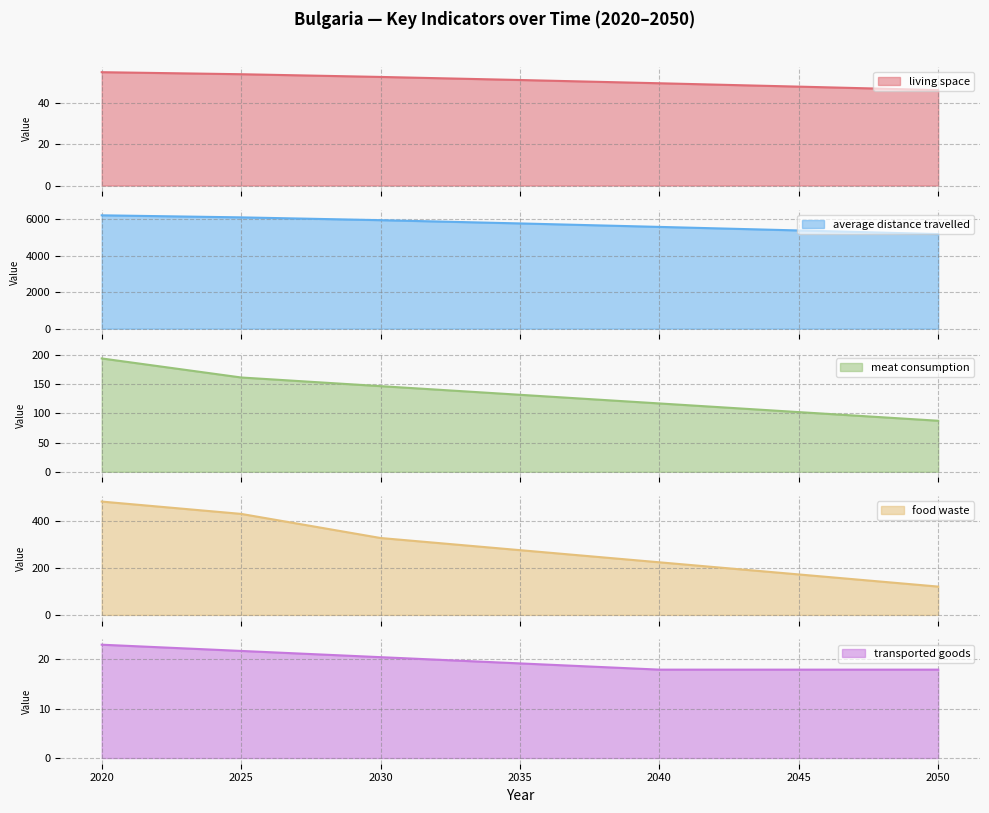

What is the value of the meat consumption point at the 7th from the left?

87.3